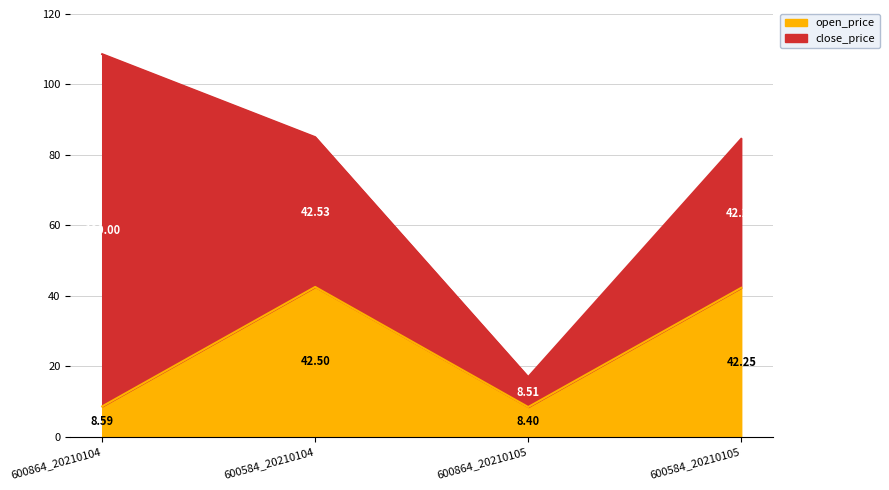

Rank the categories by value from highest to lowest.

600584_20210104, 600584_20210105, 600864_20210104, 600864_20210105